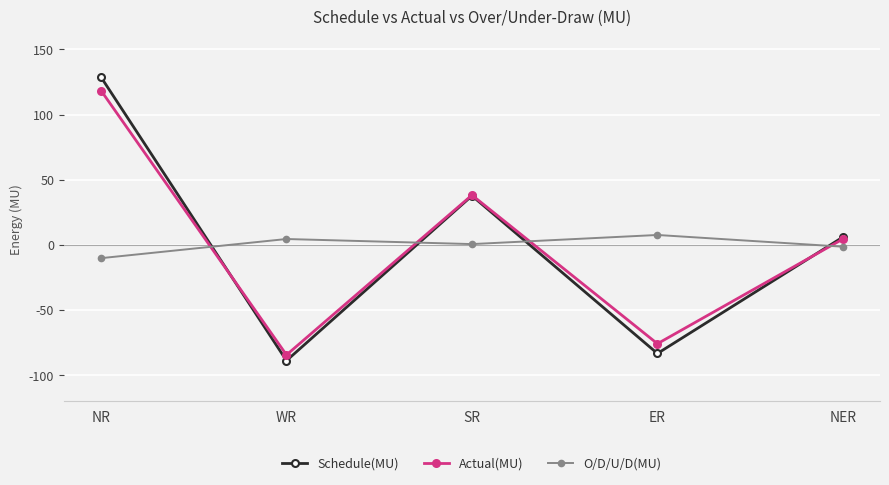

What are all the series names shown in the legend?

Schedule(MU), Actual(MU), O/D/U/D(MU)